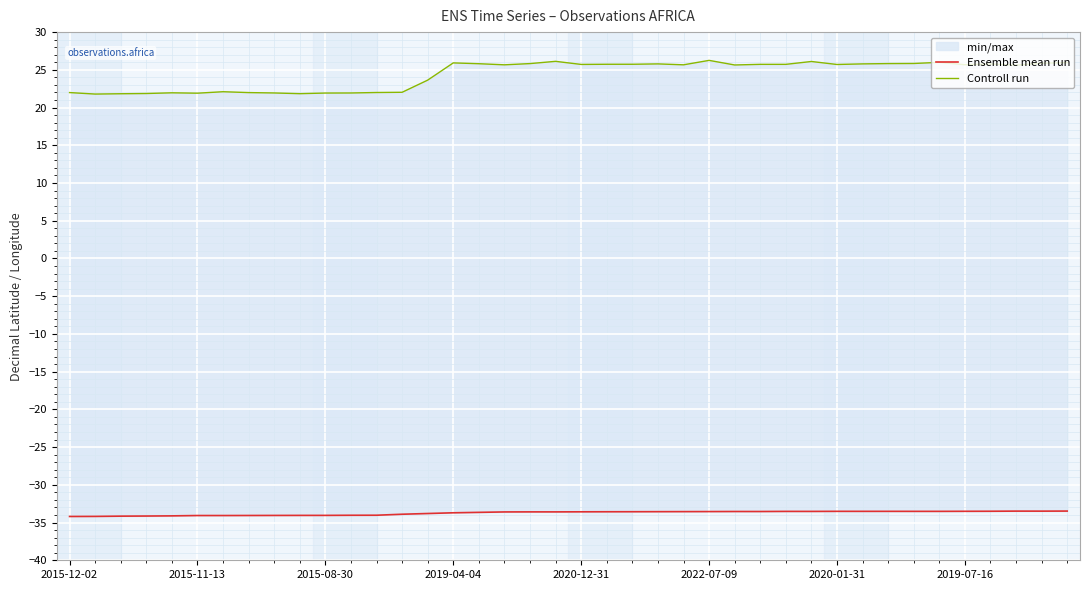

Reading left to right, list all the values displayed in this chart.

Ensemble mean run: -34.2	-34.2	-34.2	-34.1	-34.1	-34.1	-34.1	-34.1	-34.1	-34.1	-34.1	-34.0	-34.0	-33.9	-33.8	-33.7	-33.6	-33.6	-33.6	-33.6	-33.6	-33.6	-33.6	-33.6	-33.6	-33.5	-33.5	-33.5	-33.5	-33.5	-33.5	-33.5	-33.5	-33.5	-33.5	-33.5	-33.5	-33.5	-33.5	-33.5
Controll run: 22.0	21.8	21.8	21.9	22.0	21.9	22.1	22.0	21.9	21.8	21.9	21.9	22.0	22.0	23.6	25.9	25.8	25.7	25.8	26.1	25.7	25.7	25.7	25.8	25.7	26.3	25.6	25.7	25.7	26.1	25.7	25.8	25.8	25.8	26.0	25.7	25.8	25.6	25.9	26.0